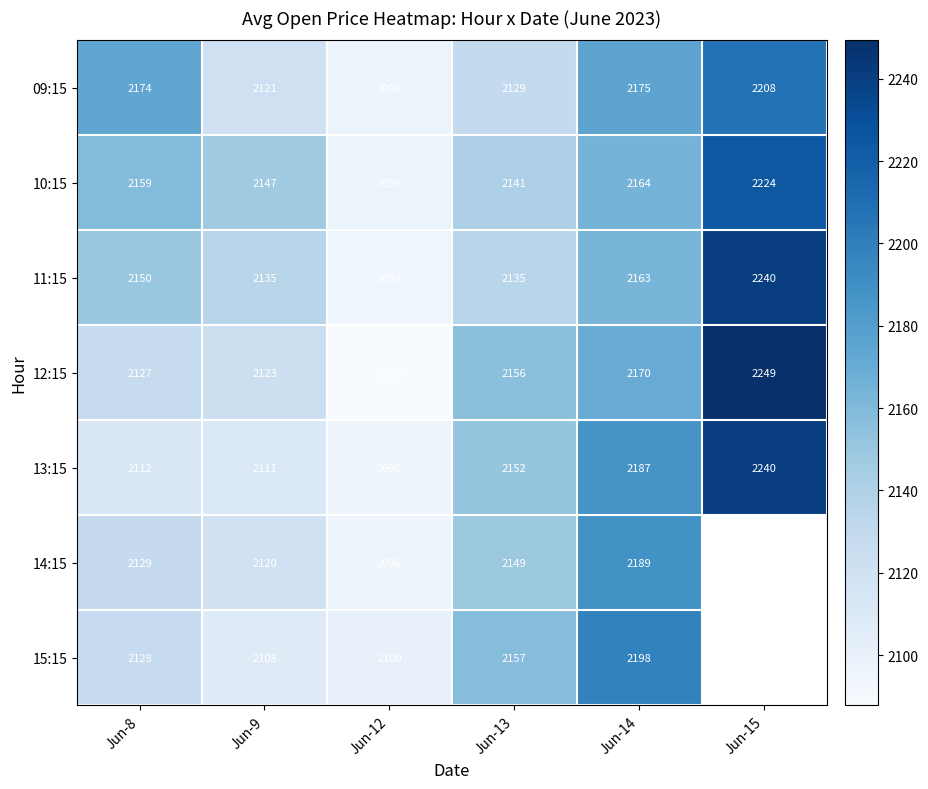

At which label is 11:15 closest to 2167?

Jun-14